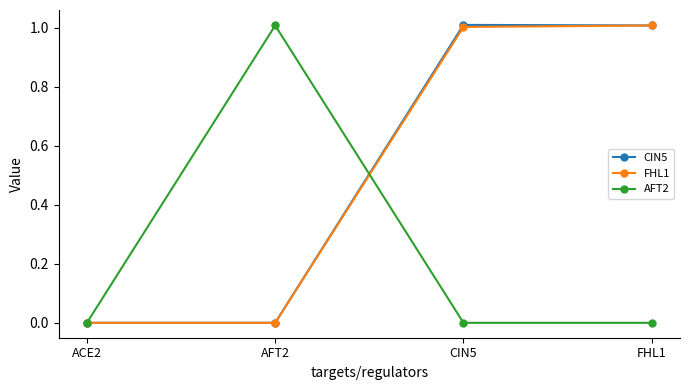

What is the difference between the maximum and second lowest values in the CIN5 series?

1.0